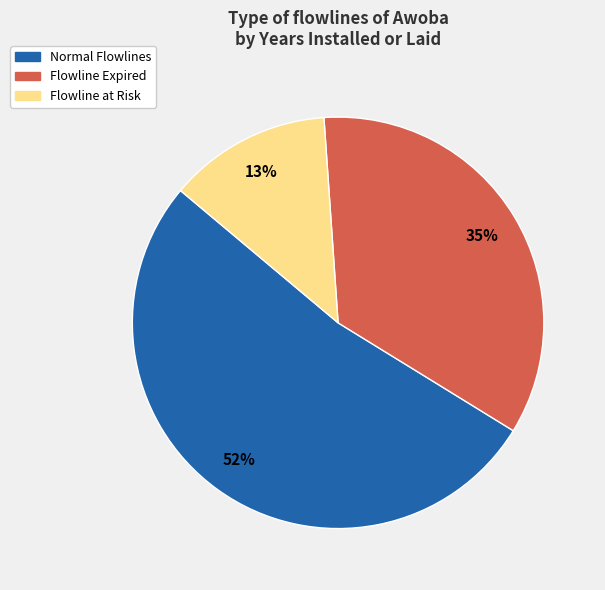

To the nearest percent, what is the average slice percentage?

33%